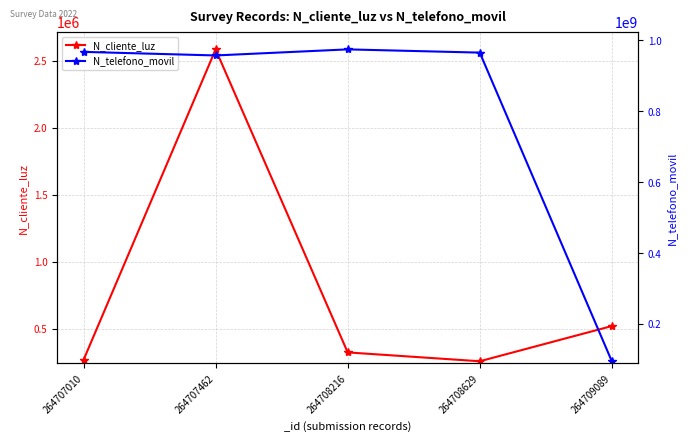

What is the highest value of the N_cliente_luz series?

2586314